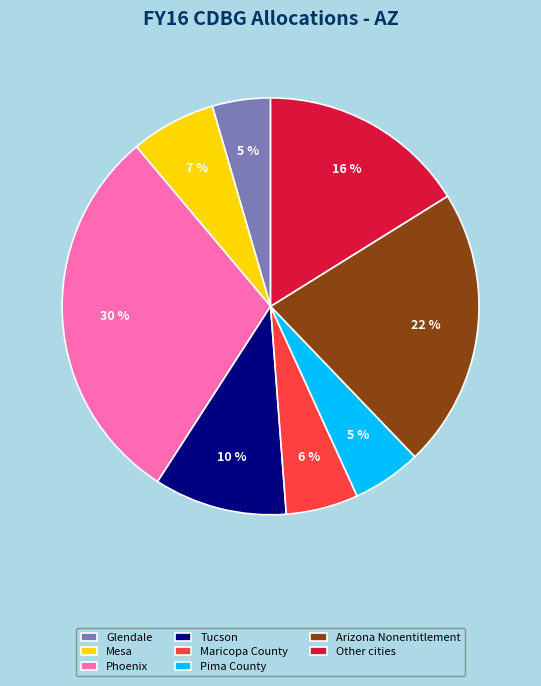

What percentage is the Pima County slice, to the nearest percent?

5%